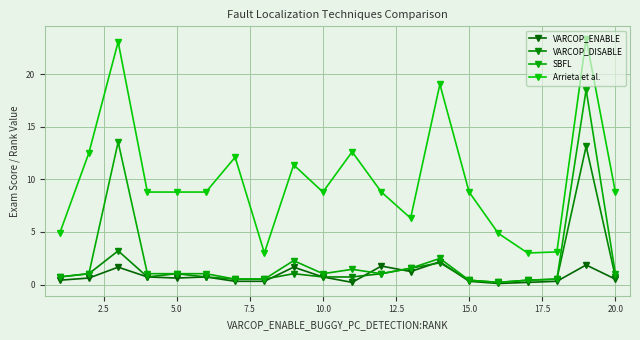

Reading right to left, list all the values displayed in this chart.

VARCOP_ENABLE: 0.5	1.9	0.3	0.2	0.1	0.3	2.2	1.2	1.8	0.2	0.7	1.7	0.3	0.3	0.7	0.6	0.7	1.7	0.6	0.4
VARCOP_DISABLE: 0.7	13.1	0.5	0.4	0.2	0.4	2.1	1.6	1.0	0.7	0.7	1.0	0.5	0.5	0.7	1.0	0.7	3.2	1.0	0.7
SBFL: 1.0	18.5	0.5	0.4	0.2	0.4	2.5	1.6	1.0	1.4	1.0	2.3	0.5	0.5	1.0	1.0	1.0	13.6	1.0	0.7
Arrieta et al.: 8.8	23.4	3.1	3.0	4.9	8.8	19.0	6.3	8.8	12.6	8.8	11.4	3.0	12.1	8.8	8.8	8.8	23.1	12.5	4.9